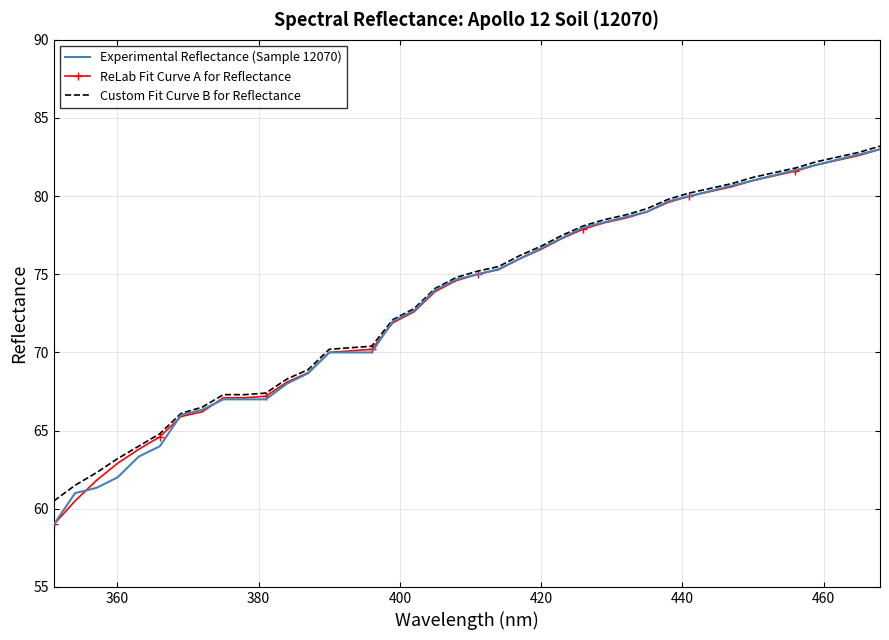

What is the greatest value displayed?

83.2